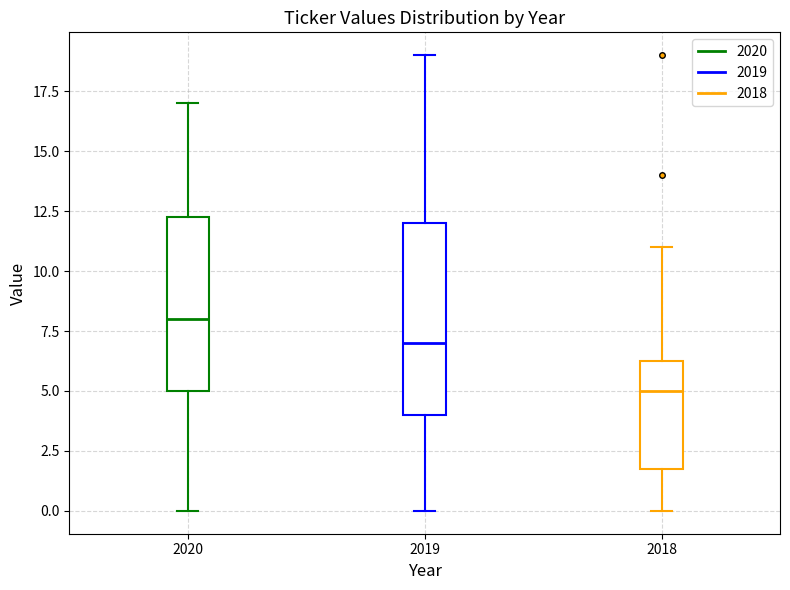

Reading left to right, read every box against the y-axis: the position of its median line, the range the box covers, and the ends of its whiskers. The values are not printed on the chart, so give them approximately, as read against the axis.

2020: median 8.0, box 5.0 to 12.5, whiskers 0.0 to 17.0
2019: median 7.0, box 4.0 to 12.0, whiskers 0.0 to 19.0
2018: median 5.0, box 2.0 to 6.5, whiskers 0.0 to 11.0